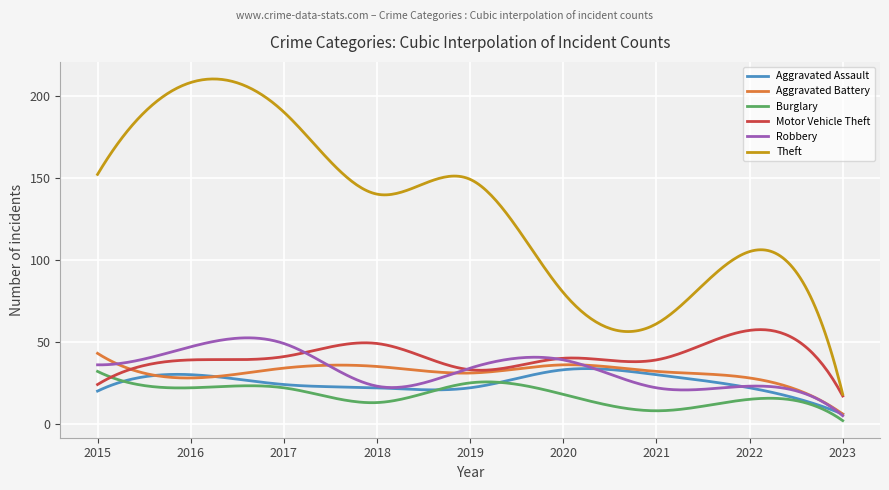

Which series has the widest spread of values?

Theft